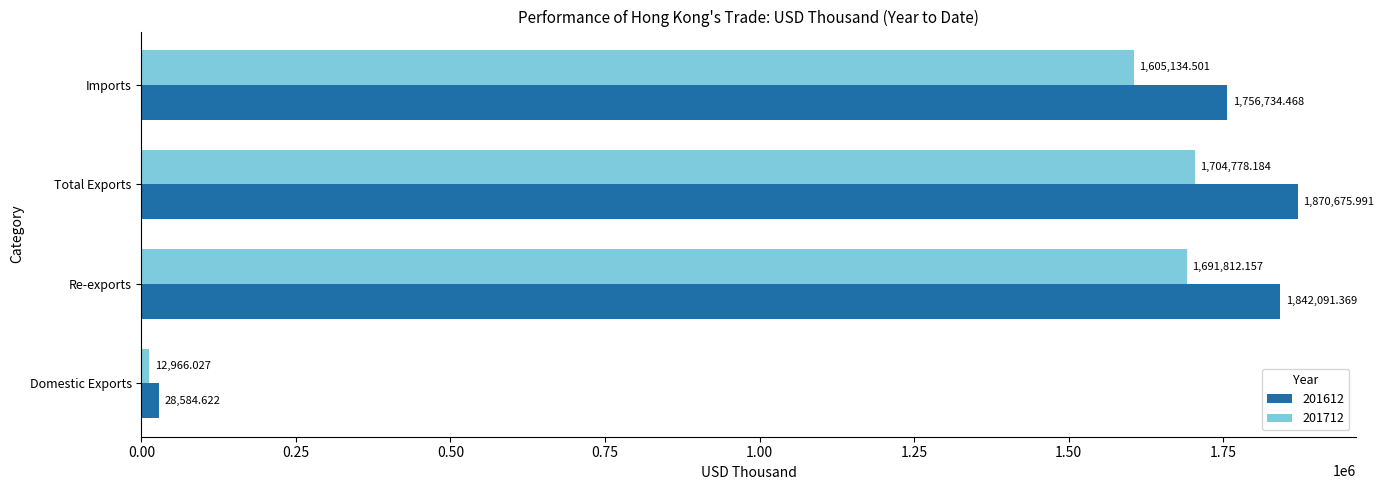

List the labels in order of 201612 value, smallest first.

Domestic Exports, Imports, Re-exports, Total Exports